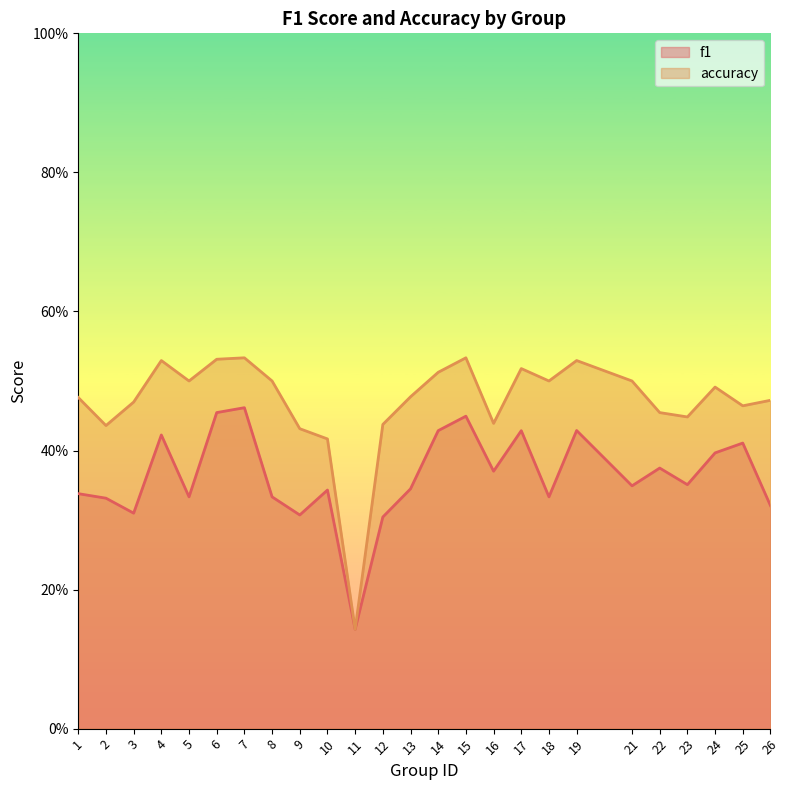

True or false: f1 and accuracy cross at least once.

False